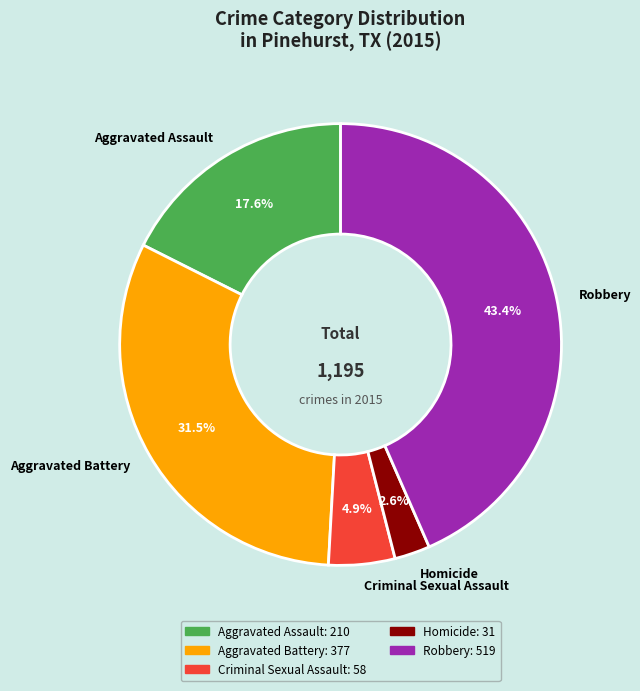

Count the number of slices in the pie.

5